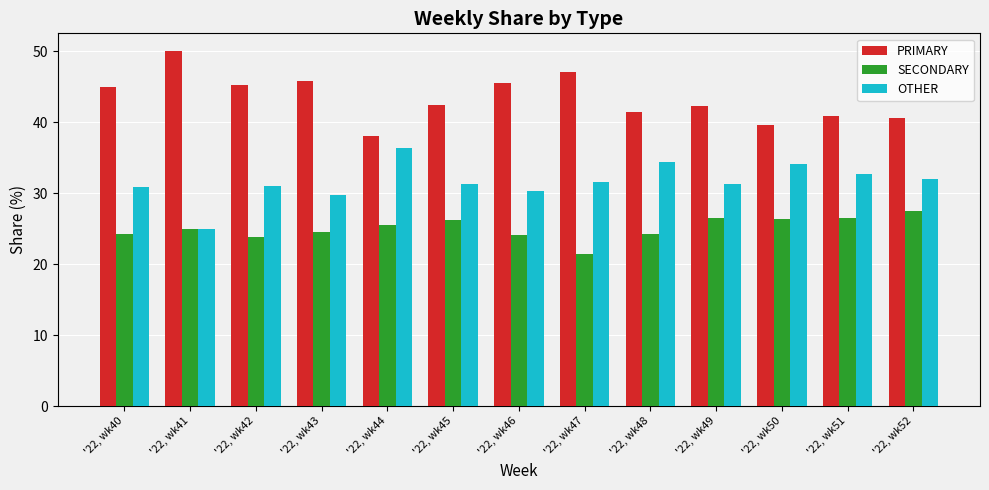

What is the total value across all series at '22, wk45?

100.0